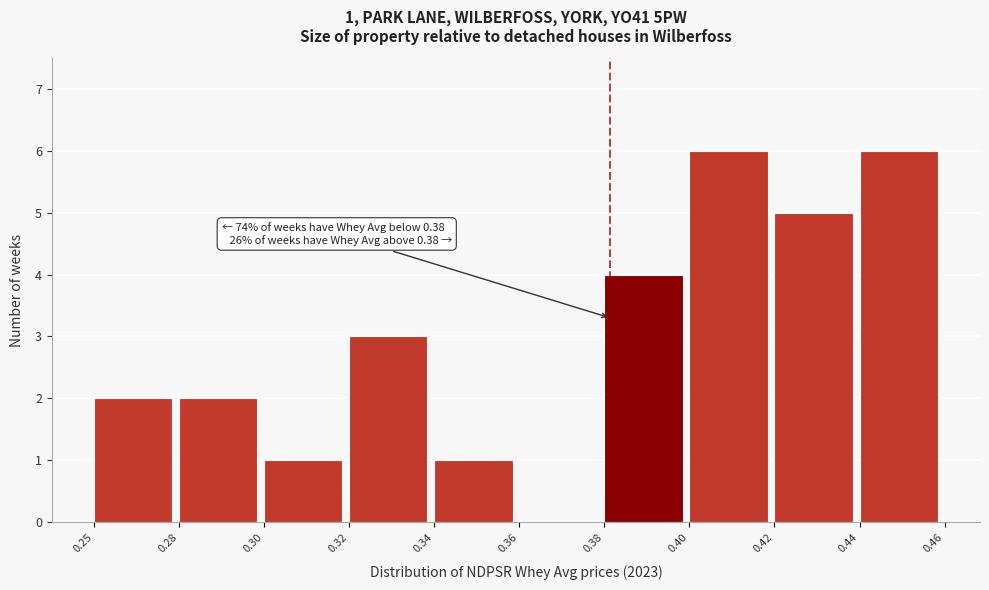

Reading left to right, extract all data points from this chart.

0.25=2	0.28=2	0.30=1	0.32=3	0.34=1	0.36=0	0.38=4	0.40=6	0.42=5	0.44=6